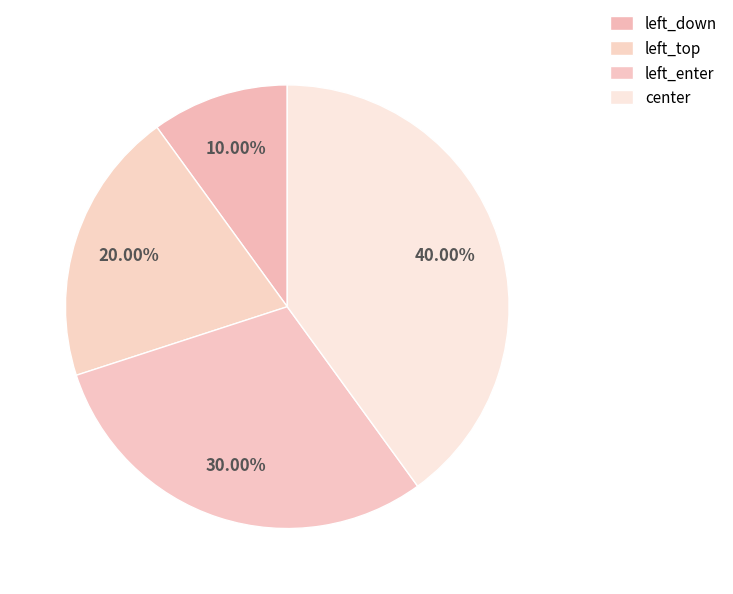

How many segments does this pie chart have?

4